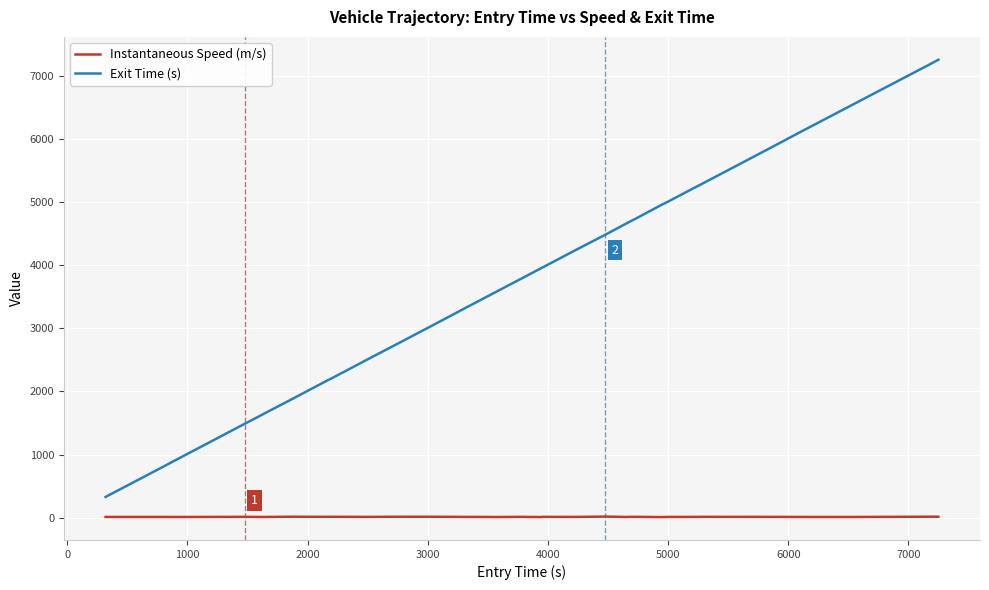

How many lines are shown in the chart?

2